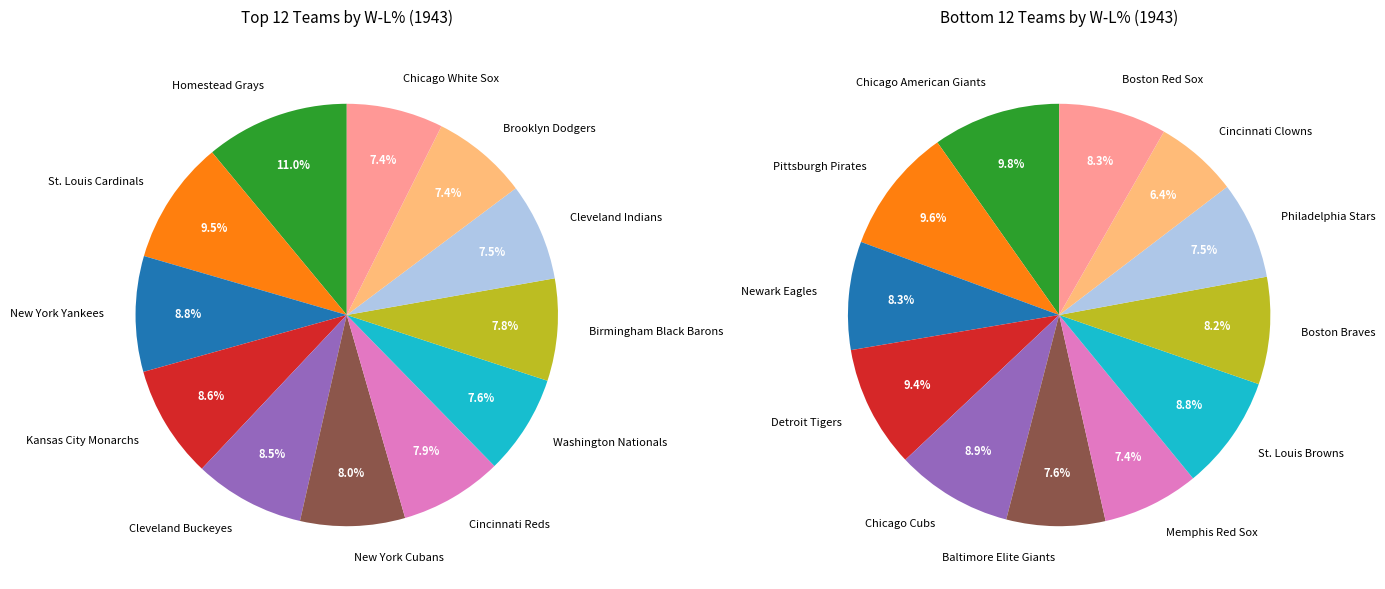

Rank the categories by value from highest to lowest.

Homestead Grays, St. Louis Cardinals, New York Yankees, Kansas City Monarchs, Cleveland Buckeyes, New York Cubans, Cincinnati Reds, Birmingham Black Barons, Washington Nationals, Cleveland Indians, Chicago White Sox, Brooklyn Dodgers